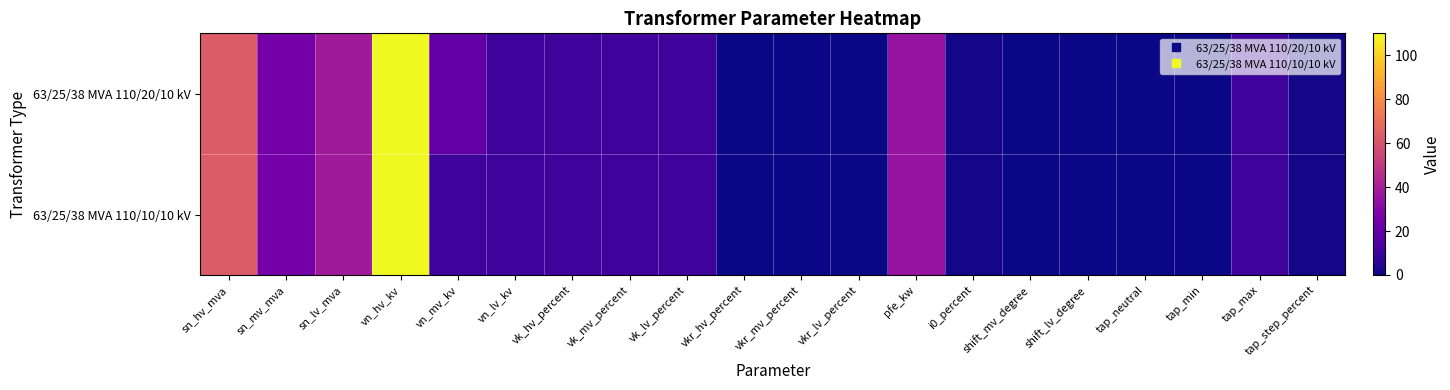

List the series in order of their peak value, highest first.

63/25/38 MVA 110/20/10 kV, 63/25/38 MVA 110/10/10 kV